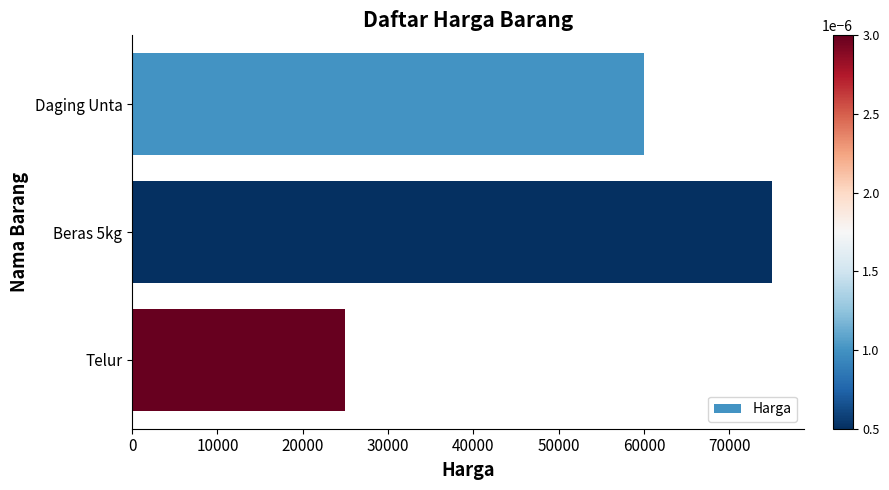

List the labels in order of value, smallest first.

Telur, Daging Unta, Beras 5kg